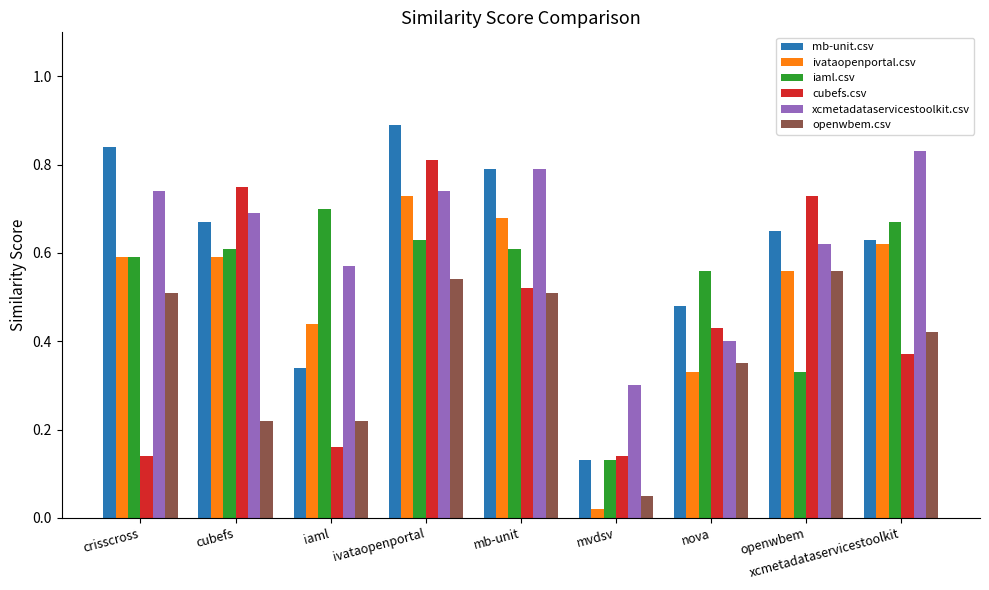

At which category is the sum across all series the highest?

ivataopenportal